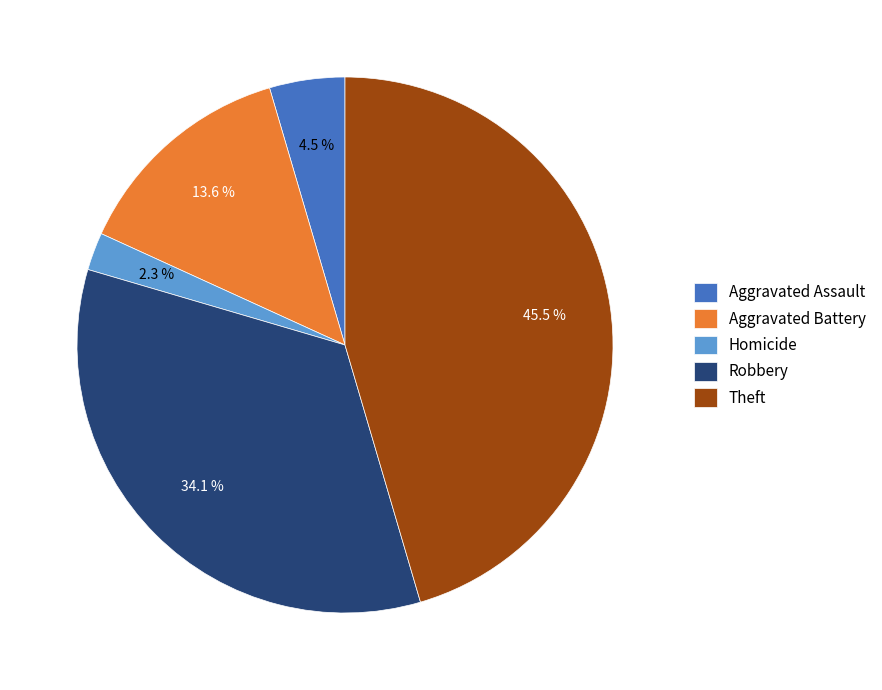

Which slice is the smallest?

Homicide